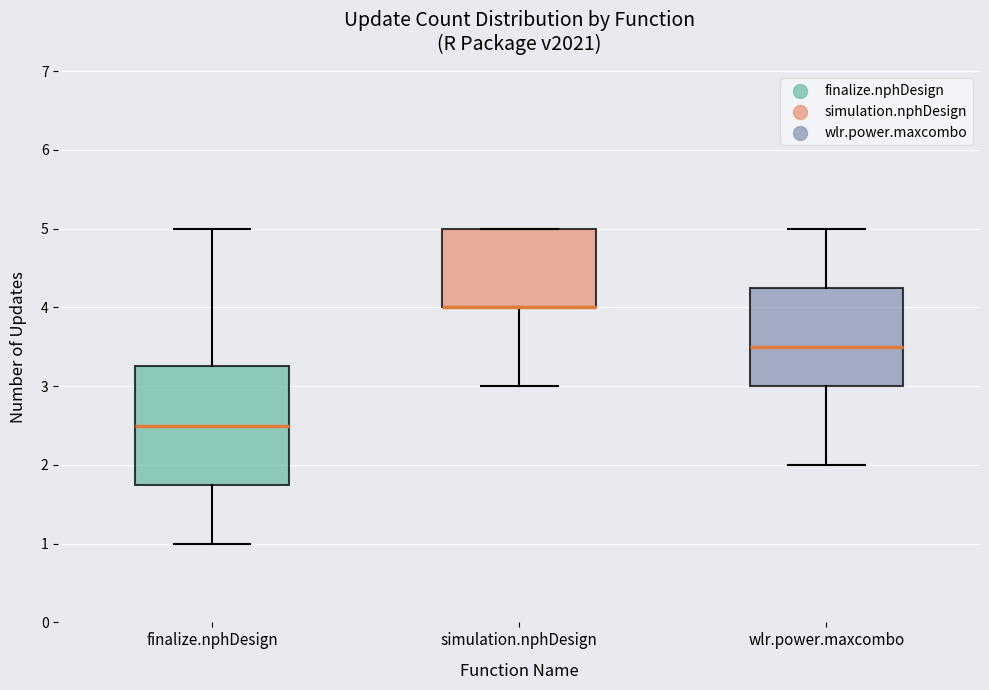

Which box is the tallest, from its lower edge to its upper edge?

finalize.nphDesign